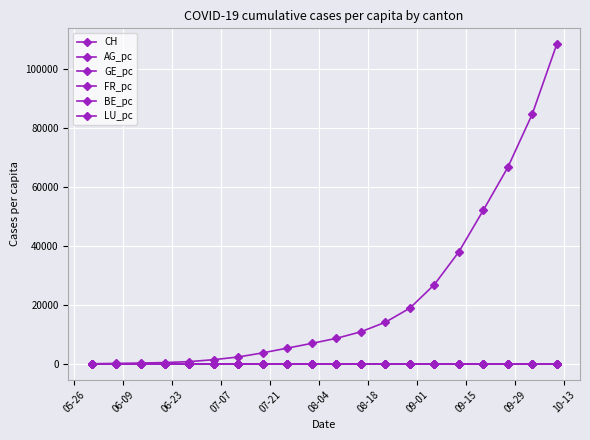

What is the greatest value displayed?

108240.0